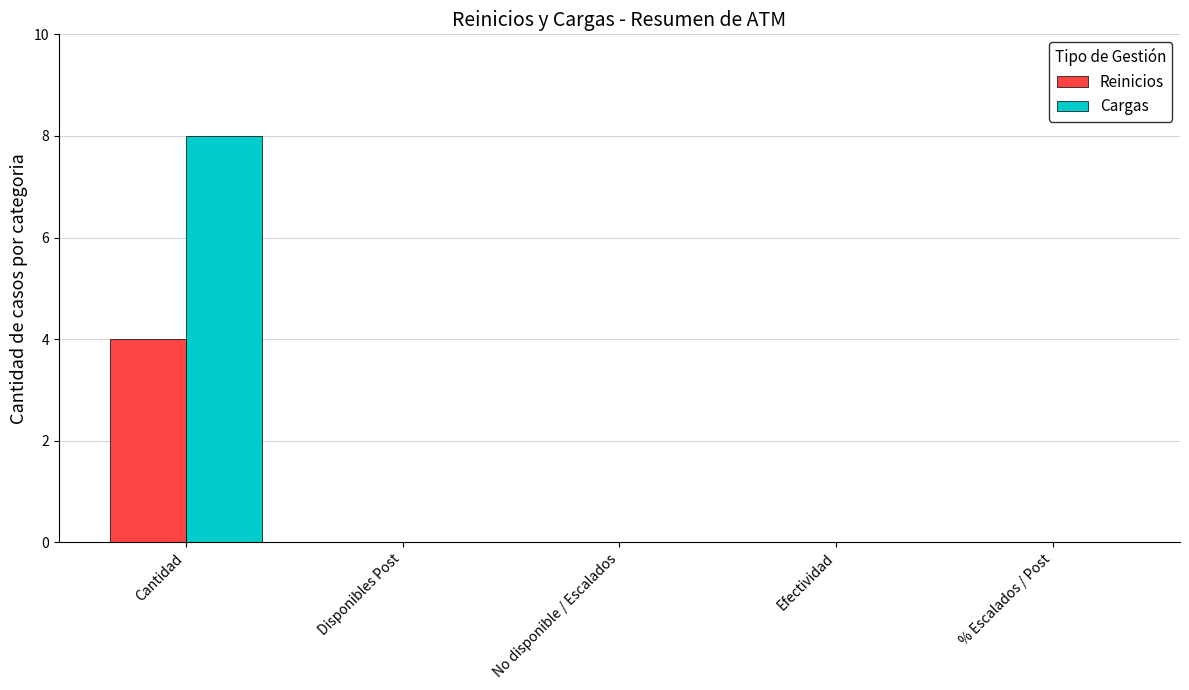

Reading left to right, what are all the values shown in this chart?

Reinicios: 4	0	0	0	0
Cargas: 8	0	0	0	0